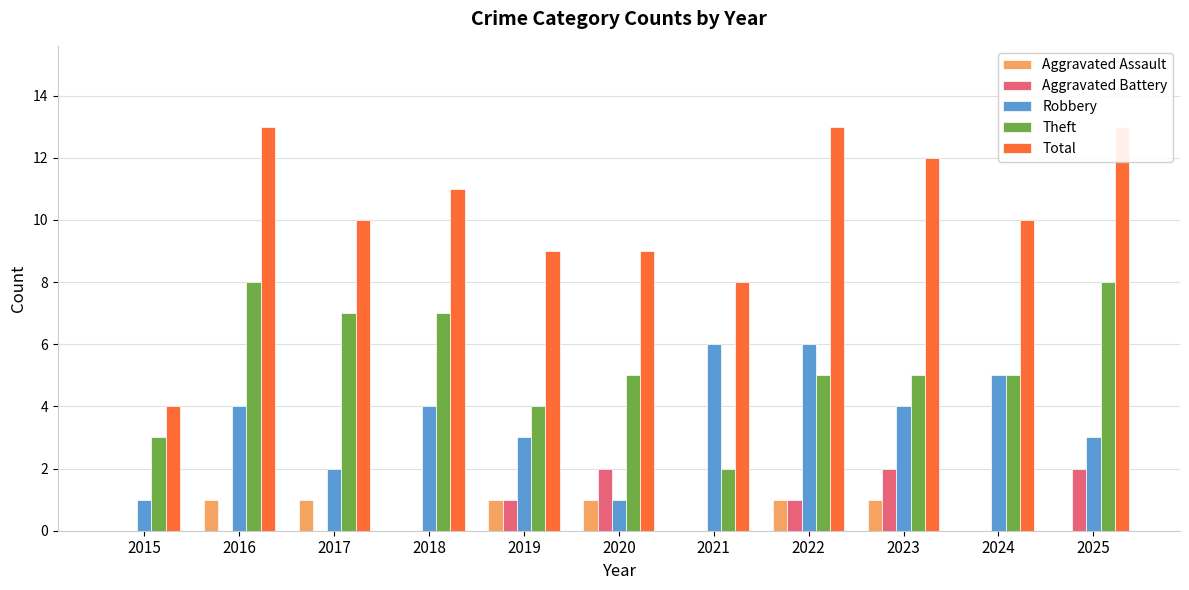

What is the average value of the Robbery series?

4